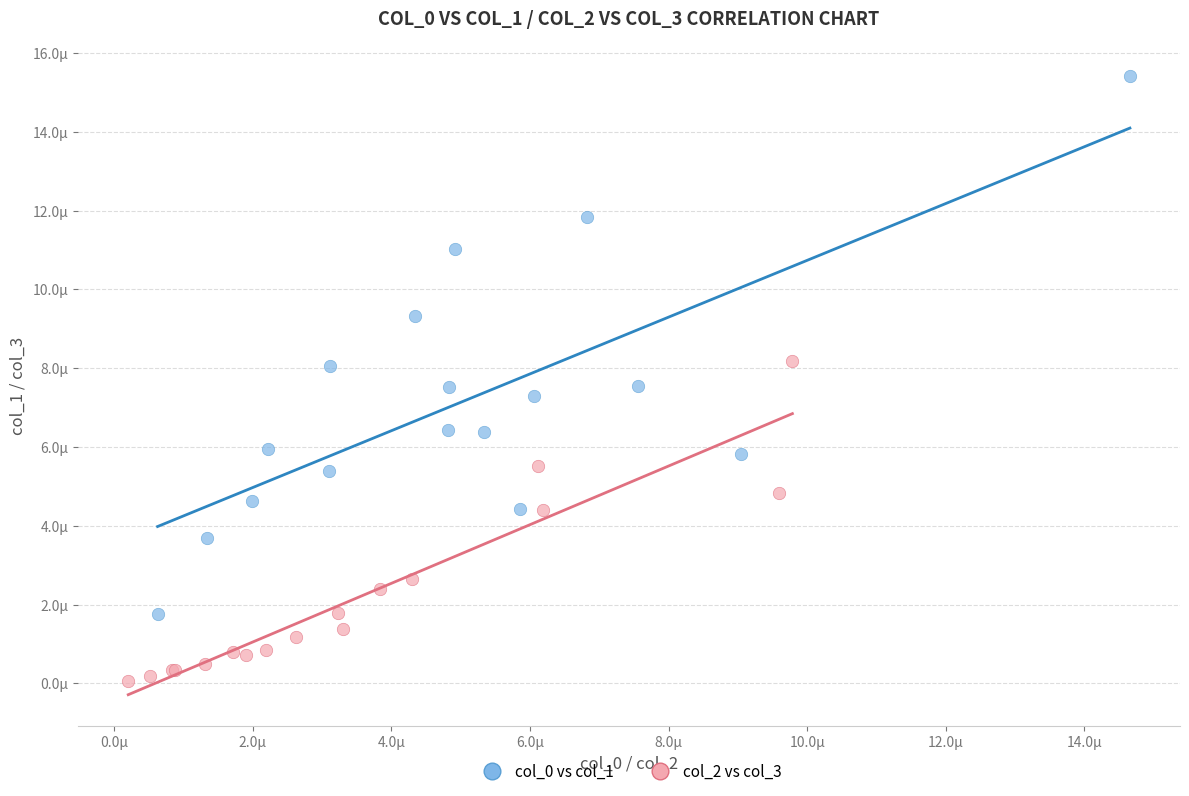

Which series reaches the minimum Y coordinate?

col_2 vs col_3